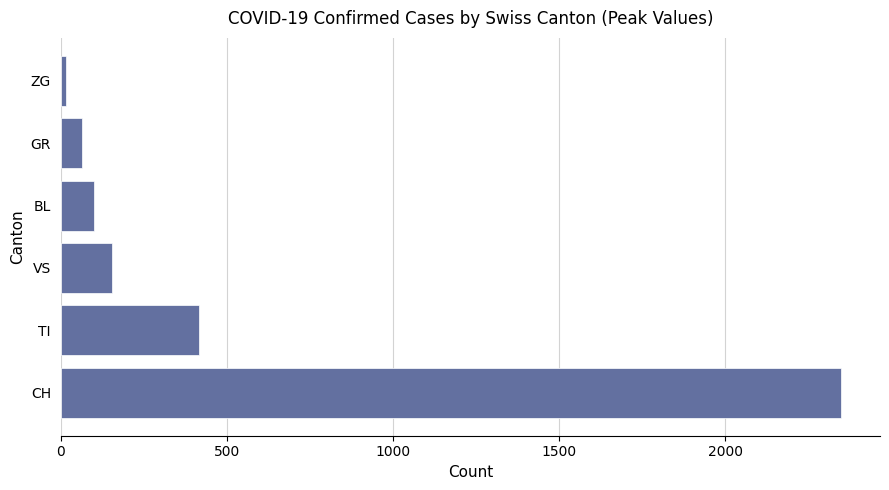

Between ZG and VS, which is larger?

VS